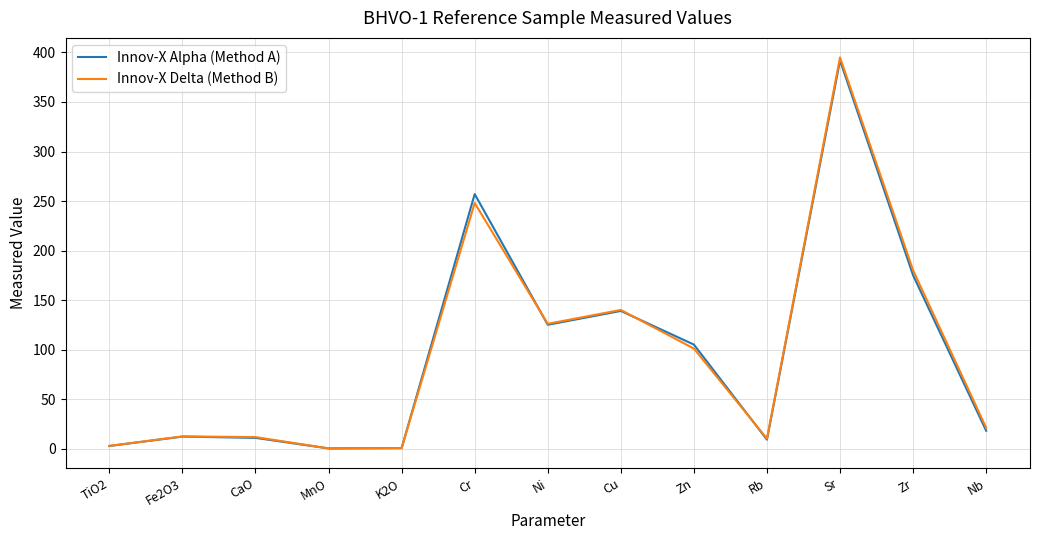

Which label corresponds to the largest value in the chart?

Sr